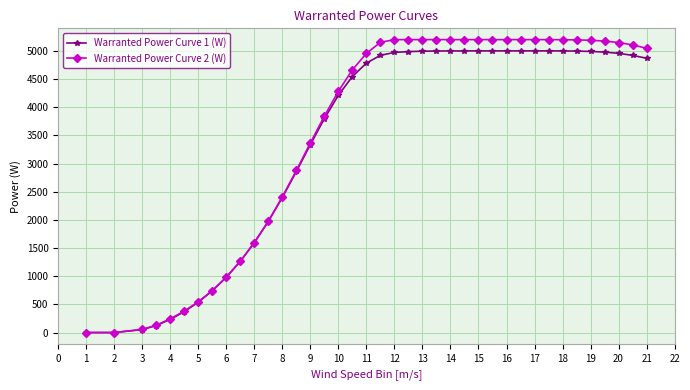

Rank the series by their maximum value, from lowest to highest.

Warranted Power Curve 1 (W), Warranted Power Curve 2 (W)